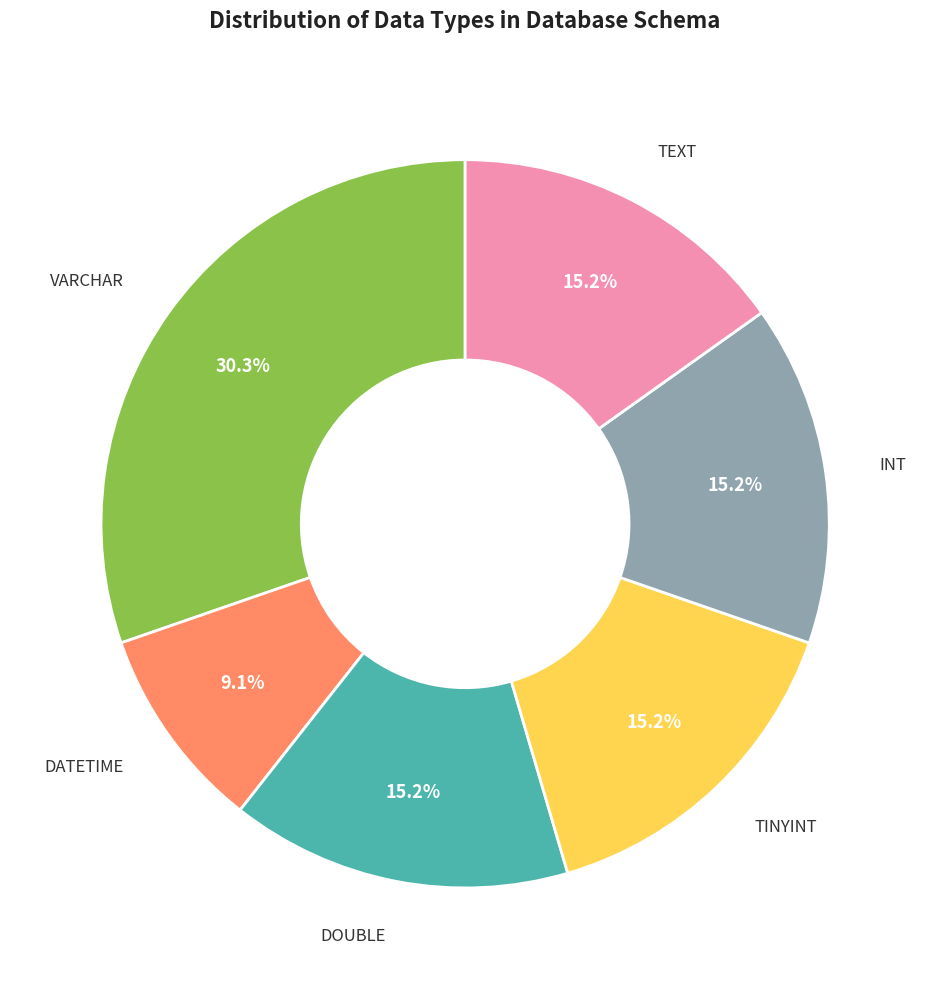

Is there any slice that represents more than half of the pie?

No